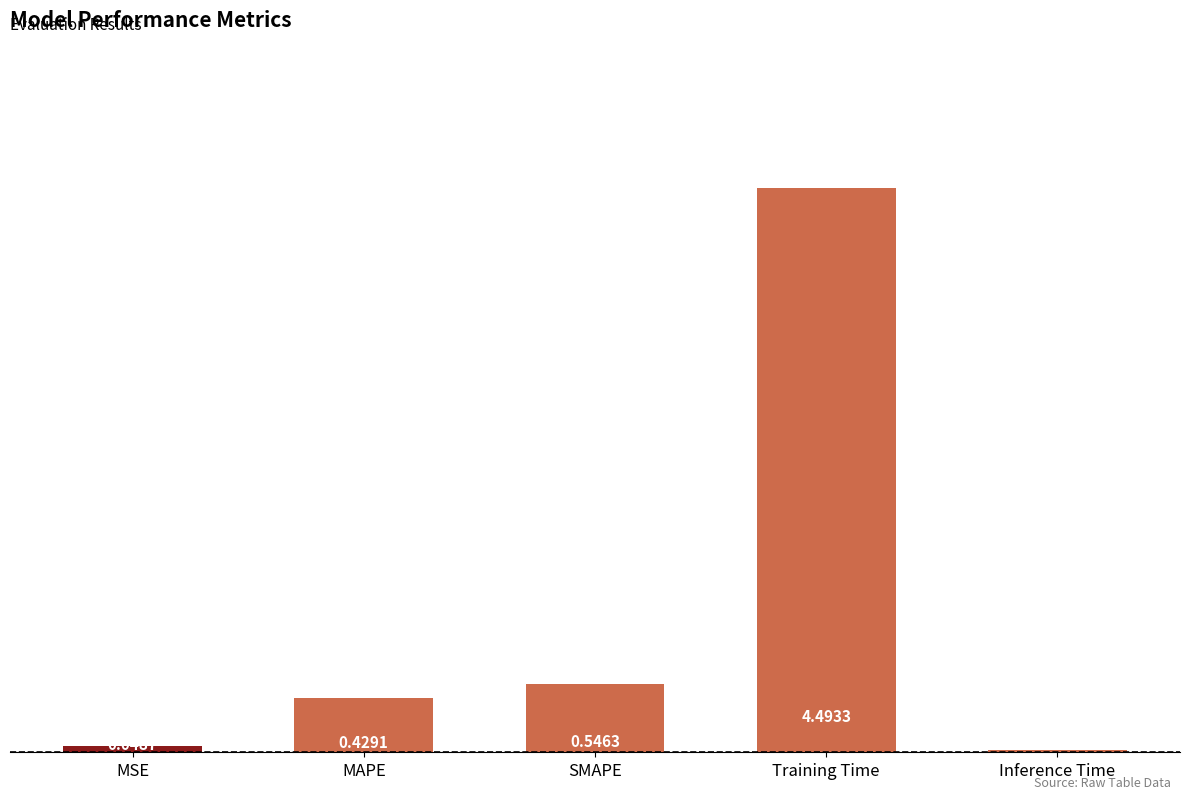

Count the number of data series in this chart.

1